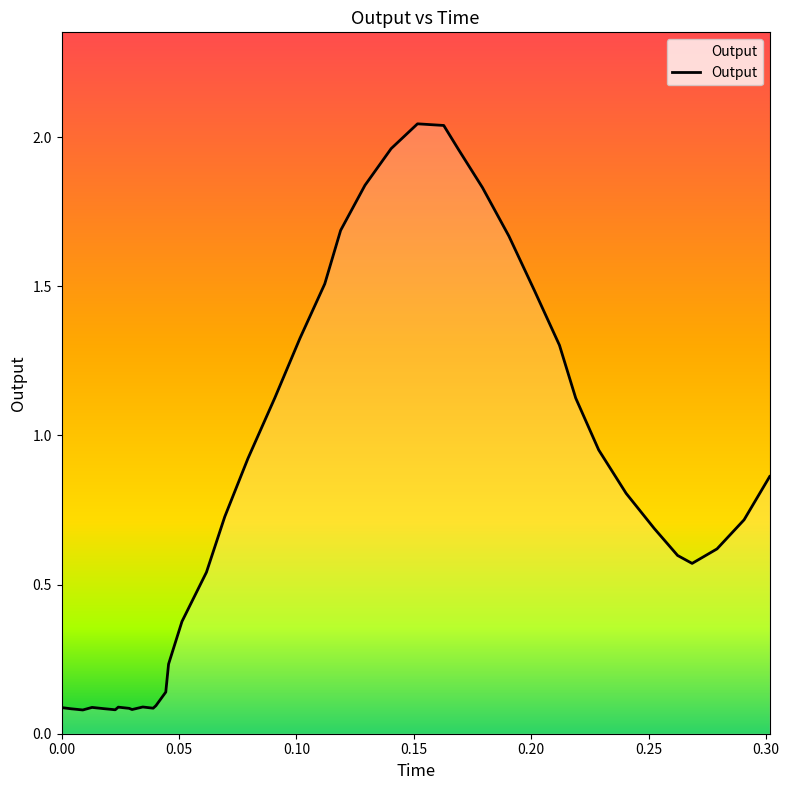

Does the chart have visible grid lines?

No